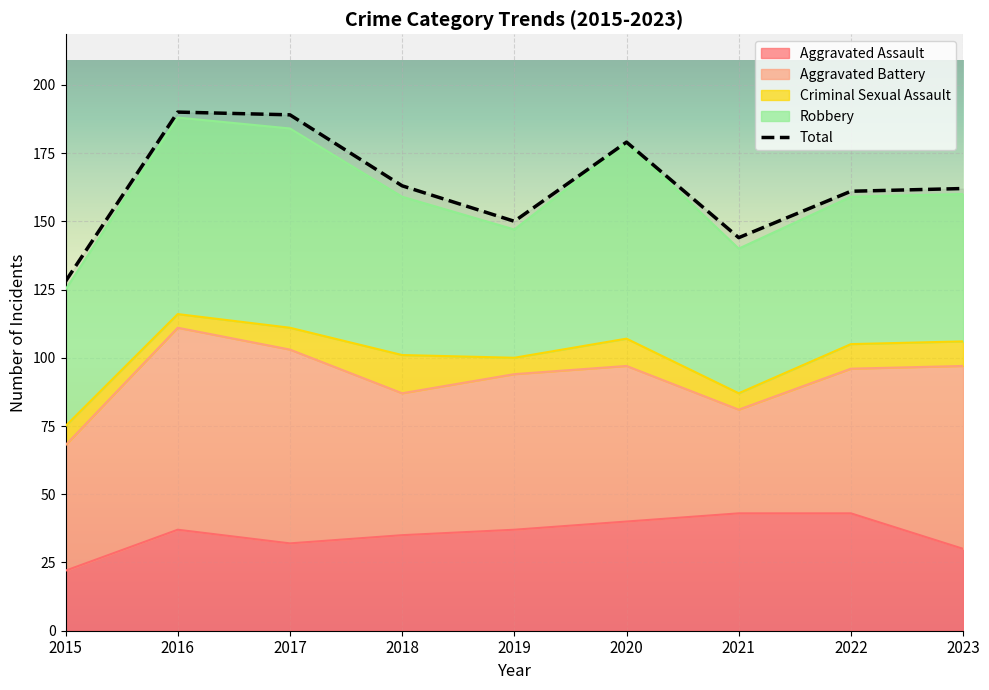

What is the difference between the highest and lowest values at 2018?

149